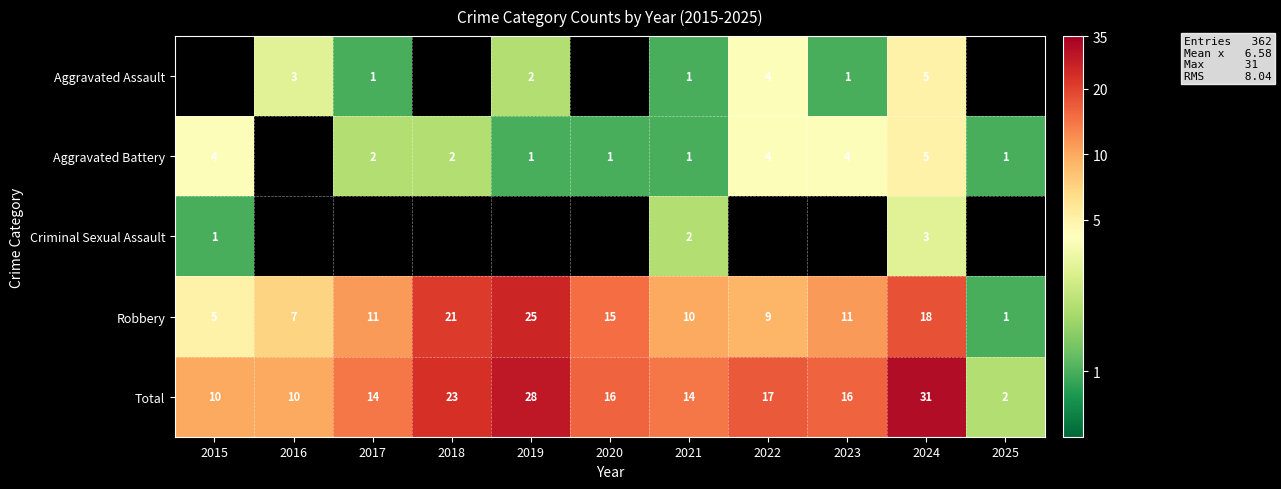

What is the average value of the Robbery series?

12